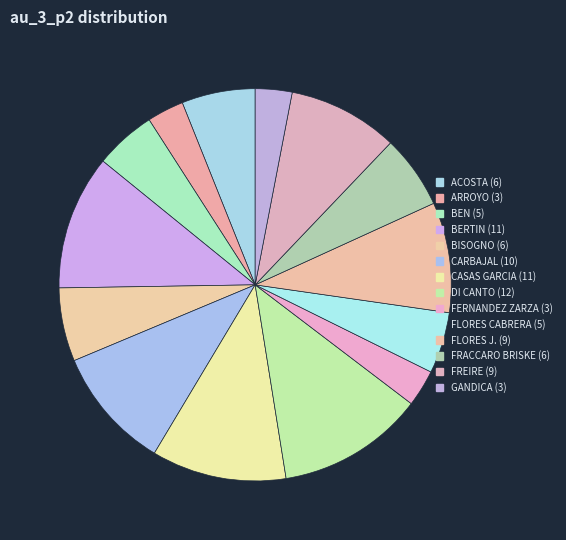

Count the number of slices in the pie.

14